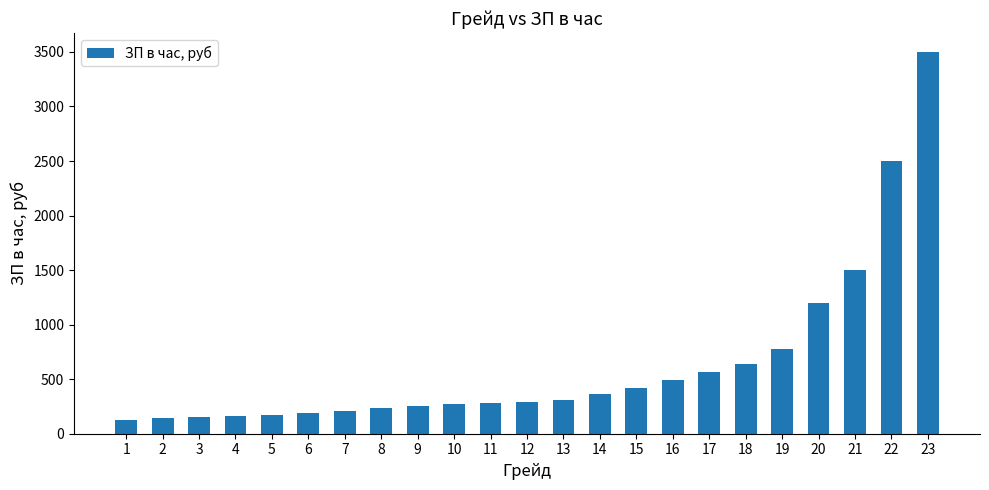

What is the greatest value displayed?

3500